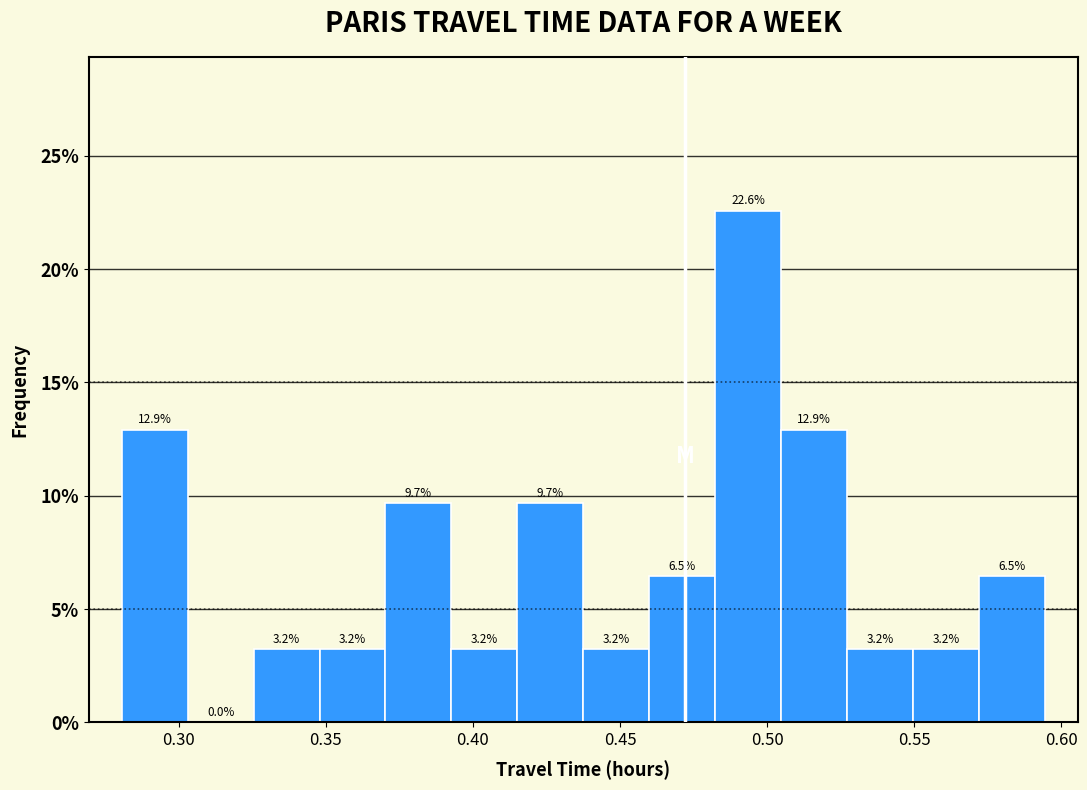

What is the height of the bar covering 0.325 to 0.350 on the x-axis? The bar edges are not printed on the chart, so give them approximately, as read against the axis.

3.2